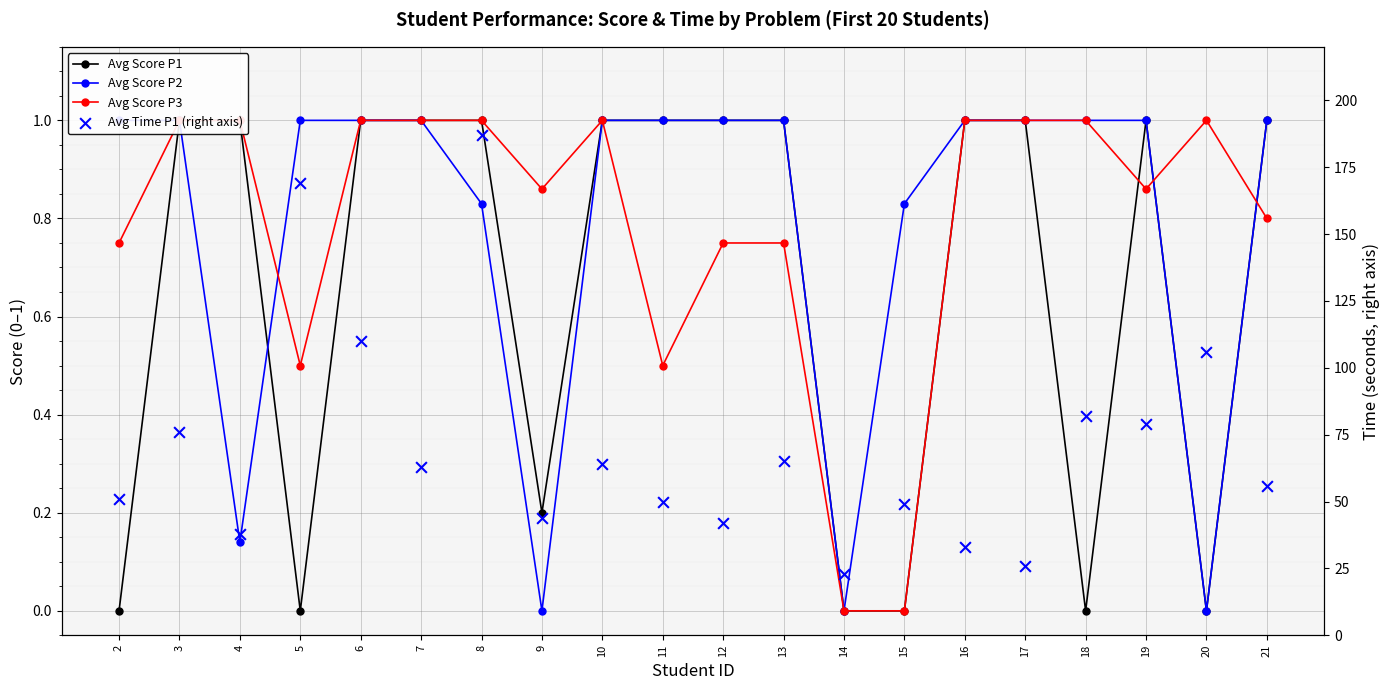

At which category is the sum across all series the highest?

8